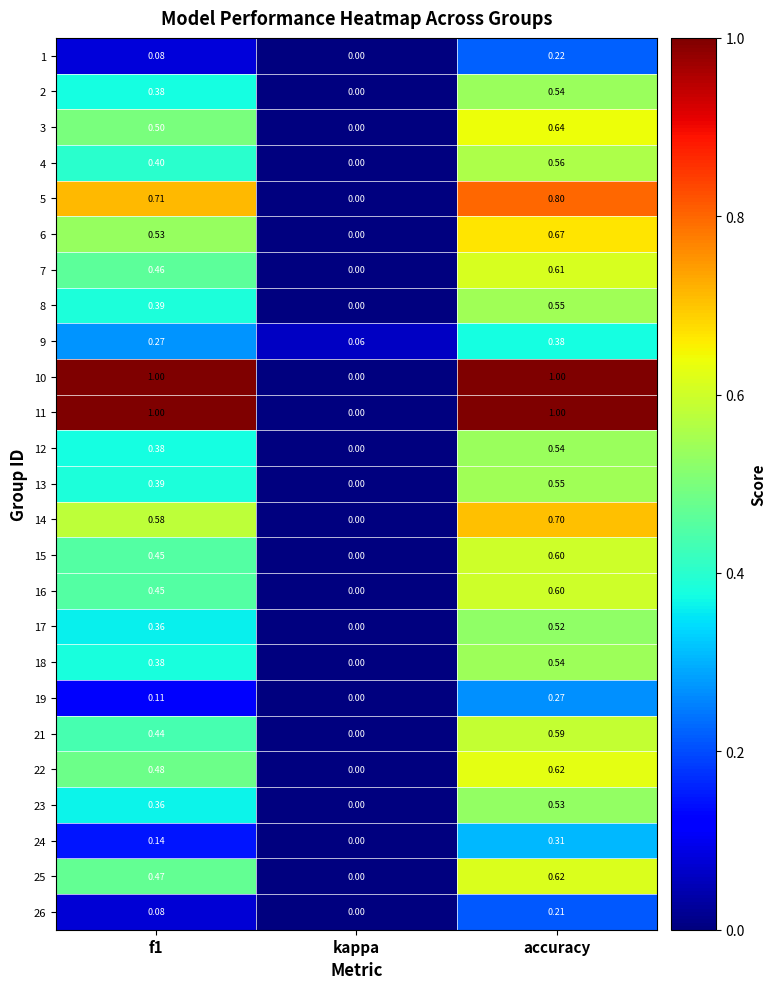

Which category has the lowest value across all series?

kappa